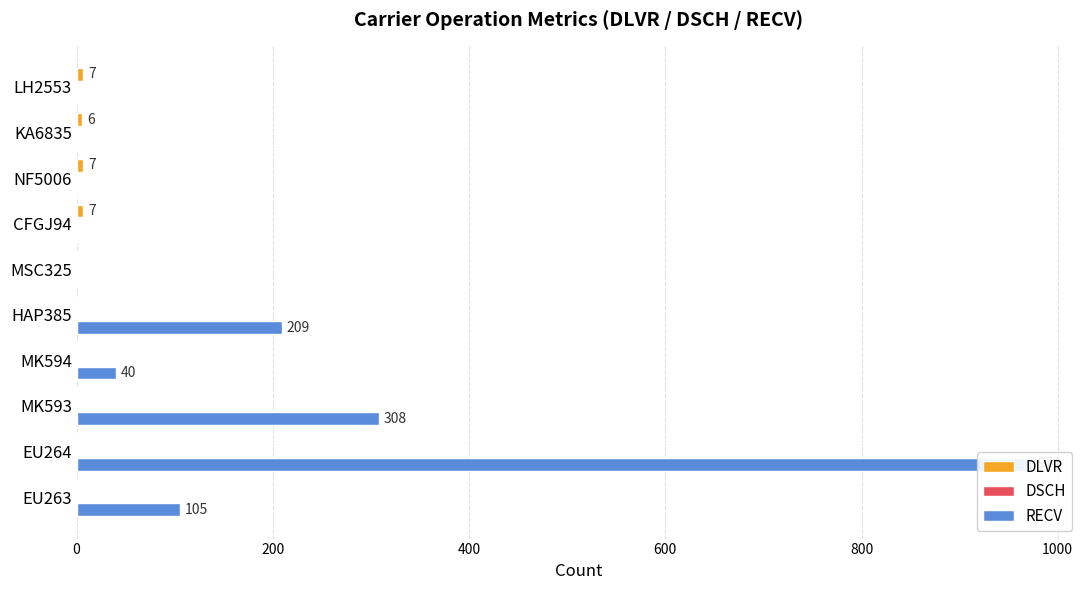

Reading left to right, what are all the values shown in this chart?

DLVR: 0.0	0.0	0.0	0.0	0.0	0.0	7.0	7.0	6.0	7.0
DSCH: 0.3	0.3	0.3	0.3	0.3	0.3	0.3	0.3	0.3	0.3
RECV: 105.0	974.0	308.0	40.0	209.0	0.0	0.0	0.0	0.0	0.0